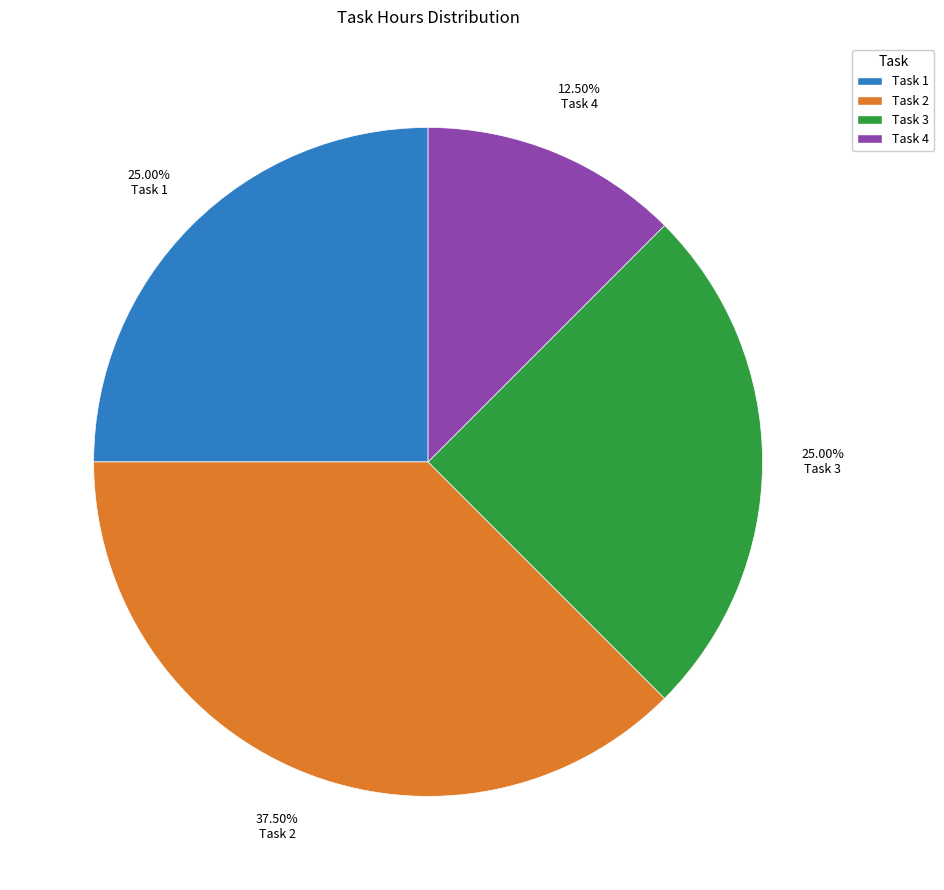

Is there a majority slice in this chart?

No